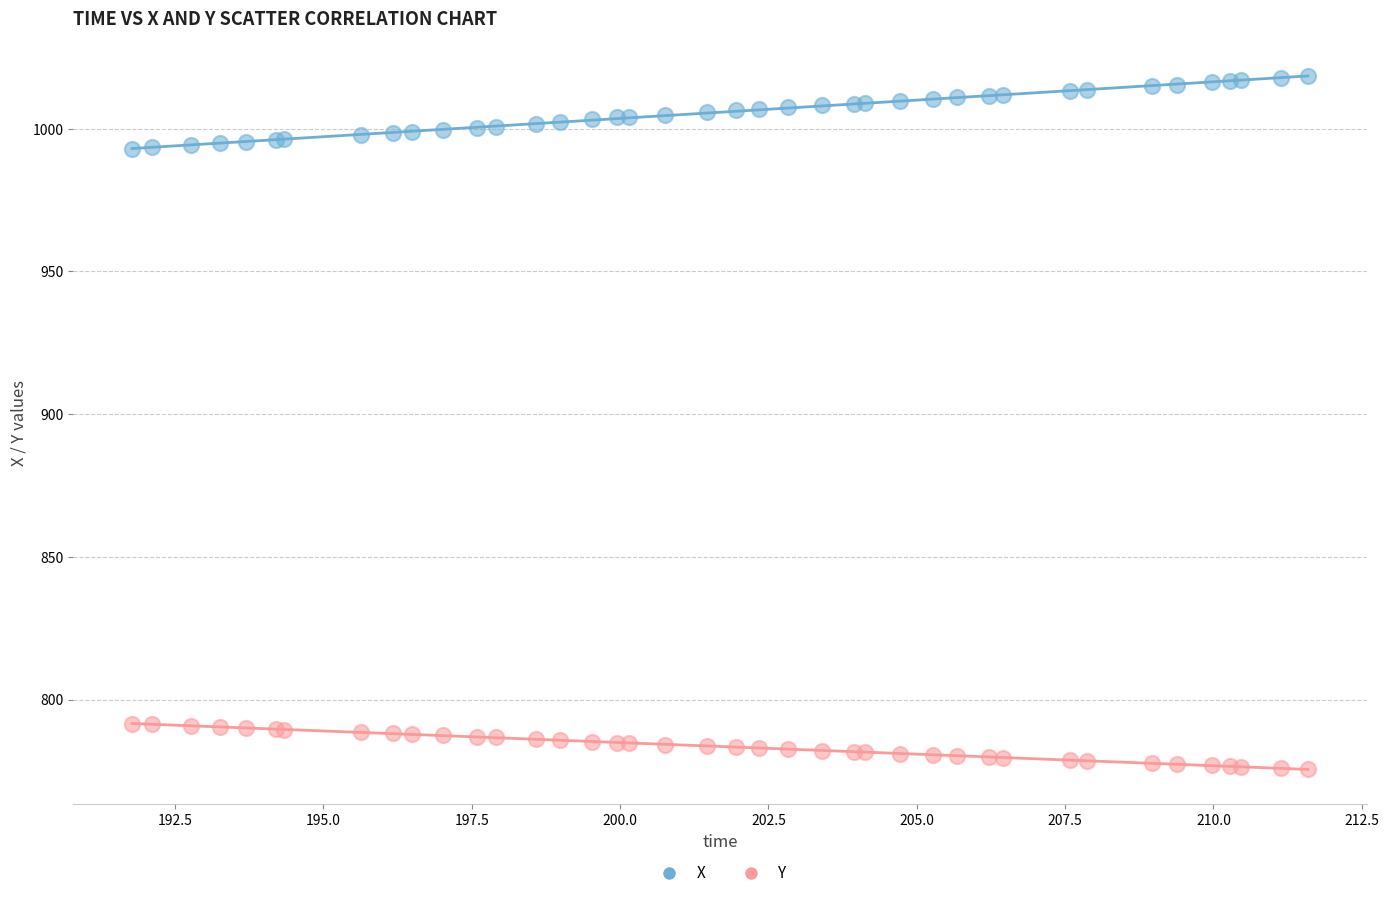

Which series contains the lowest Y value?

Y